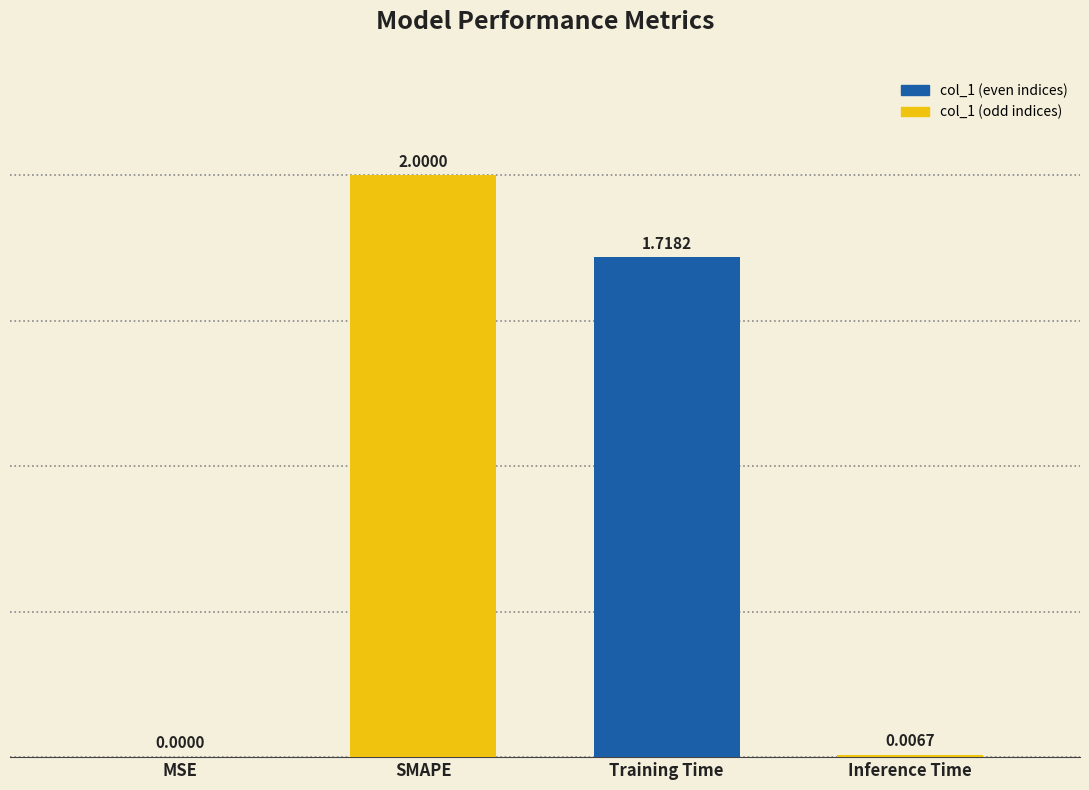

Which category has the highest value across all series?

SMAPE